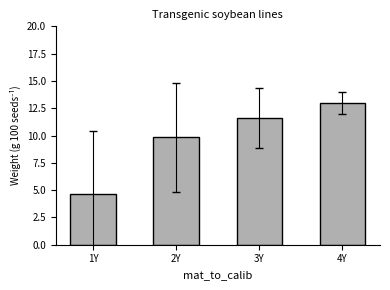

List the labels in order of value, smallest first.

1Y, 2Y, 3Y, 4Y